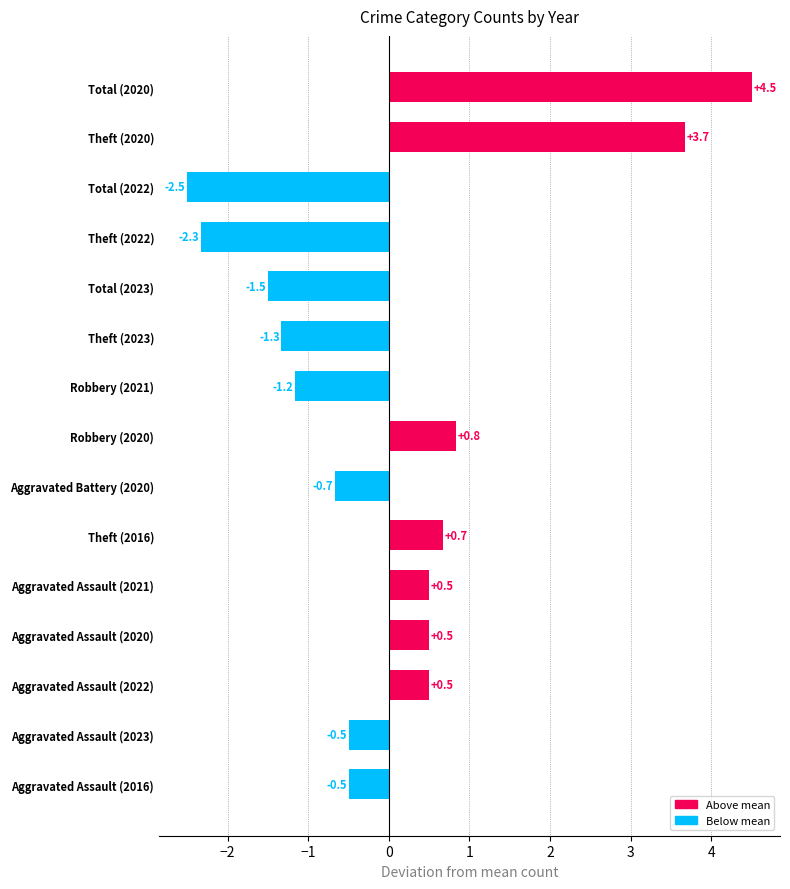

Reading bottom to top, extract all data points from this chart.

Aggravated Assault (2016)=-0.5	Aggravated Assault (2023)=-0.5	Aggravated Assault (2022)=0.5	Aggravated Assault (2020)=0.5	Aggravated Assault (2021)=0.5	Theft (2016)=0.7	Aggravated Battery (2020)=-0.7	Robbery (2020)=0.8	Robbery (2021)=-1.2	Theft (2023)=-1.3	Total (2023)=-1.5	Theft (2022)=-2.3	Total (2022)=-2.5	Theft (2020)=3.7	Total (2020)=4.5